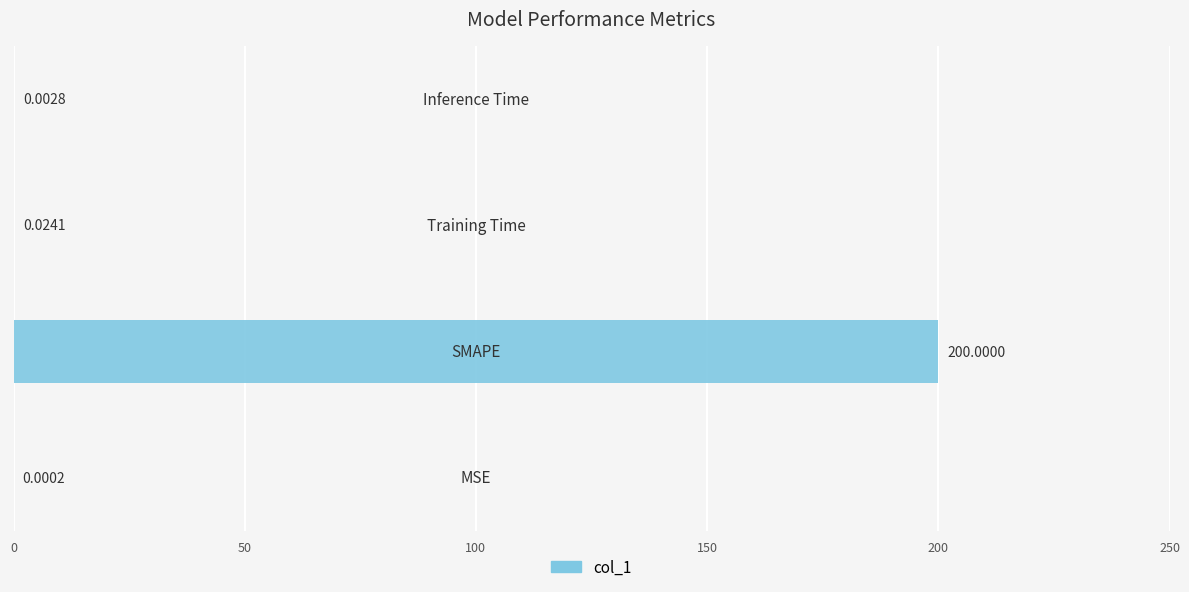

What is the sum of all values?

200.0